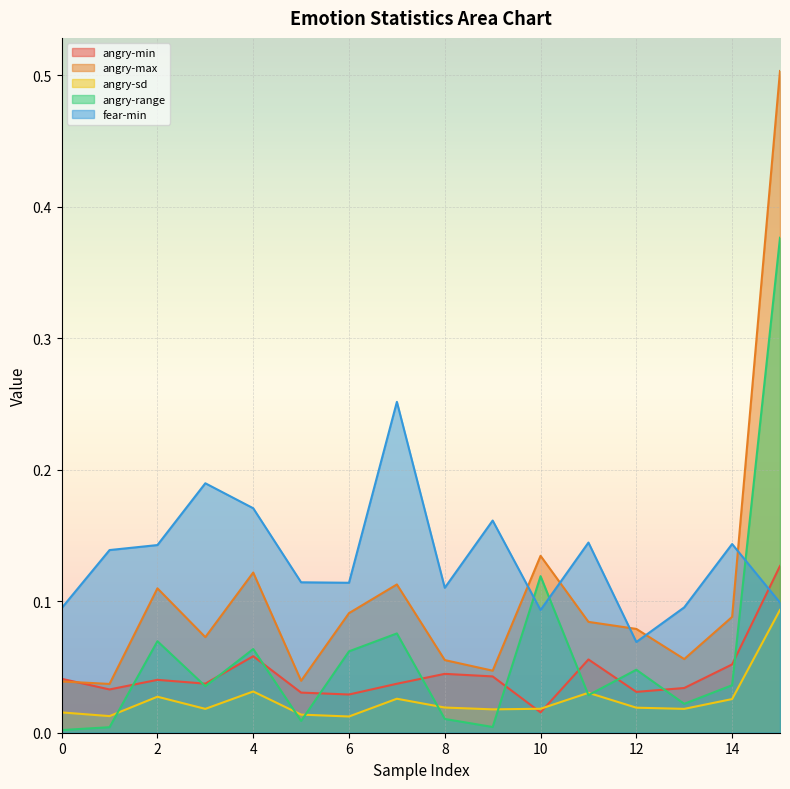

How many interior local valleys does the angry-range series have?

5